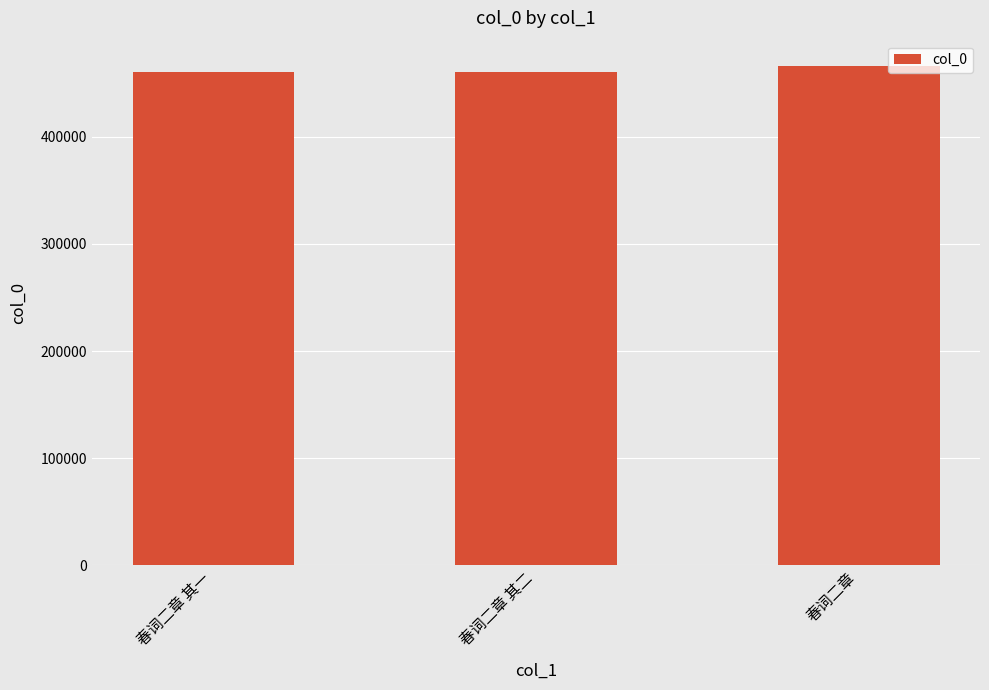

What is the greatest value displayed?

466574